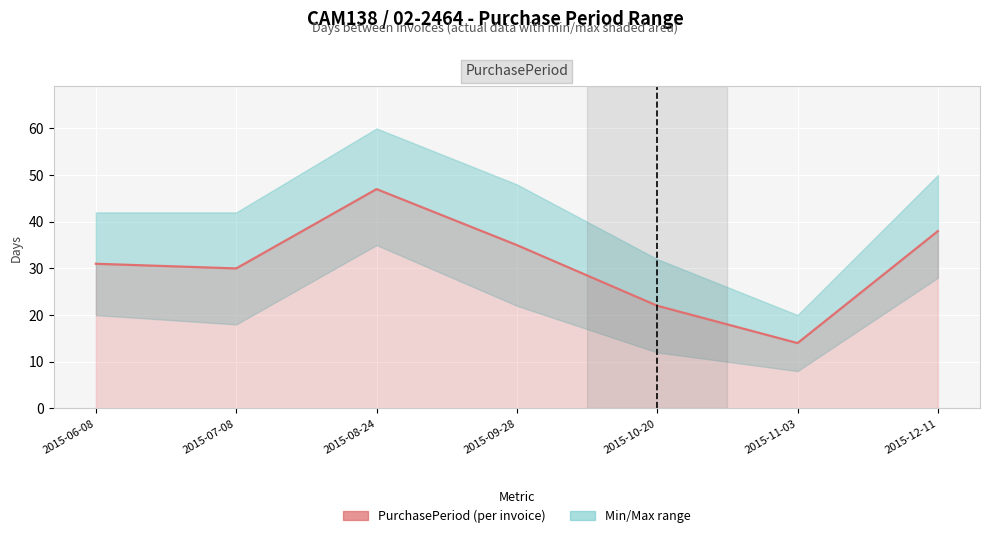

True or false: the data has more than 2 interior local peaks.

False